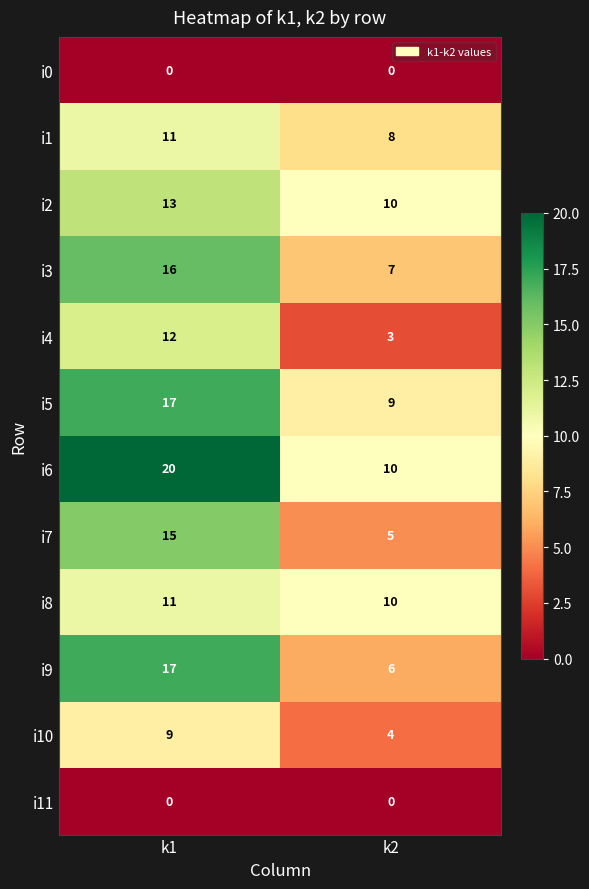

How many series are shown in this chart?

12